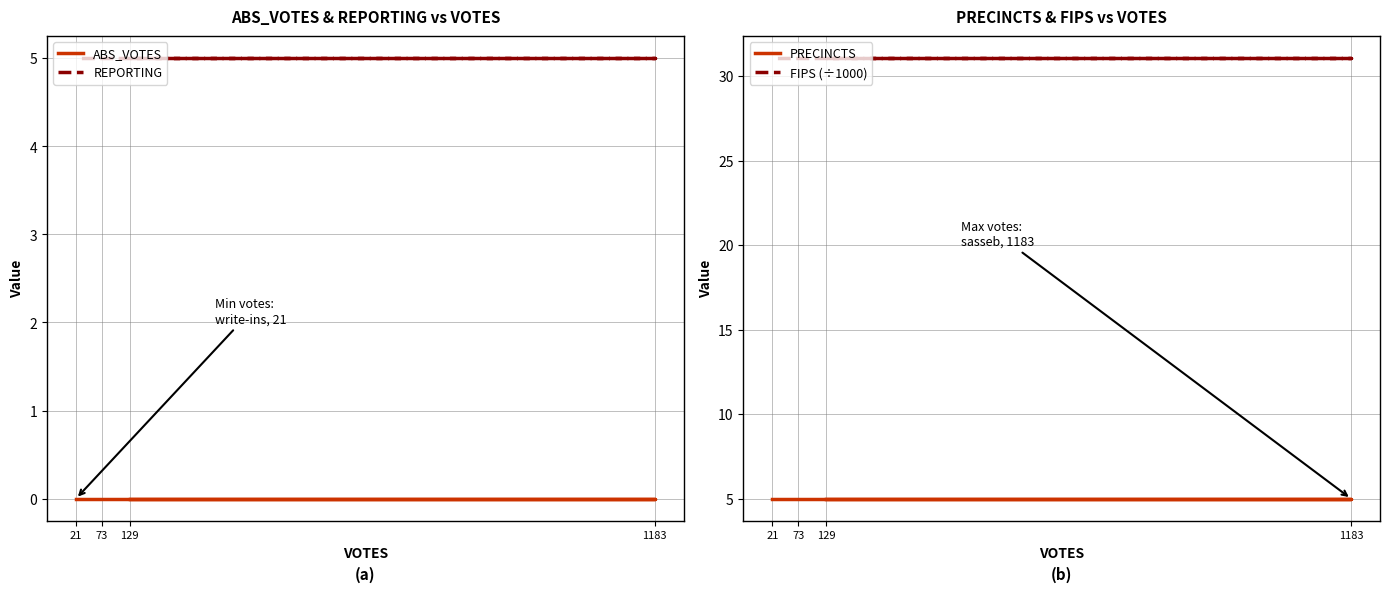

Reading left to right, extract all data points from this chart.

ABS_VOTES: 0.0	0.0	0.0	0.0
REPORTING: 5.0	5.0	5.0	5.0
PRECINCTS: 5.0	5.0	5.0	5.0
FIPS (÷1000): 31.1	31.1	31.1	31.1